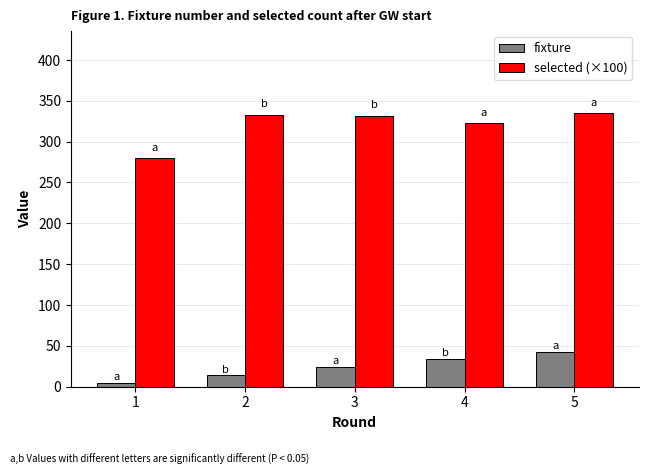

Rank the series by their average value, from lowest to highest.

fixture, selected (×100)